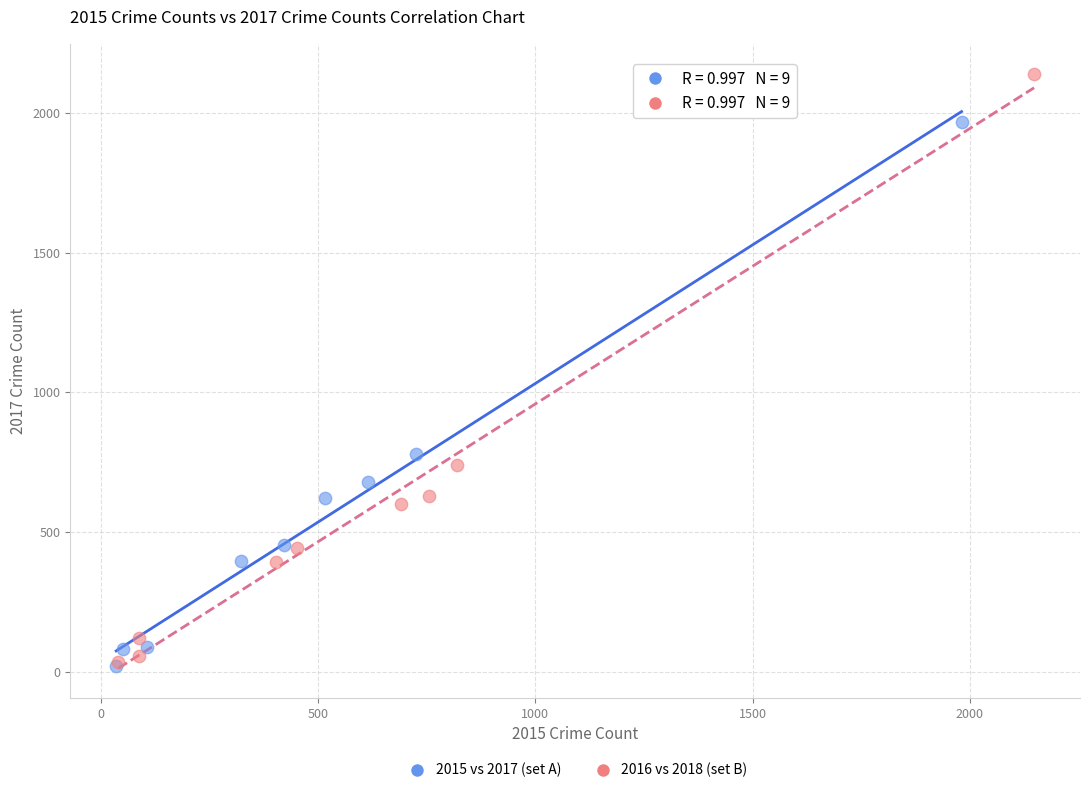

Which series reaches the maximum Y coordinate?

2016 vs 2018 (set B)